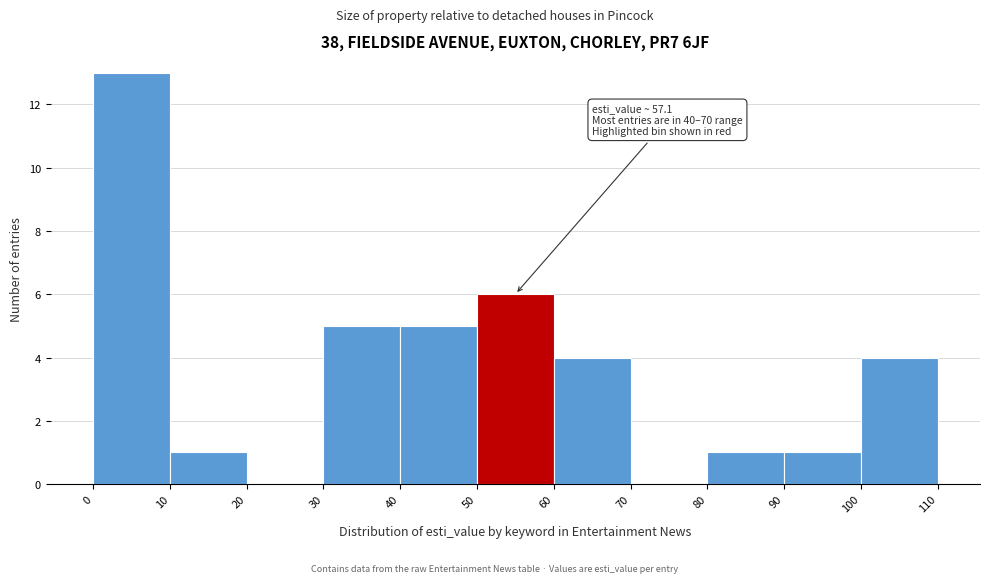

Over which range of the x-axis is the bar tallest?

0 to 10